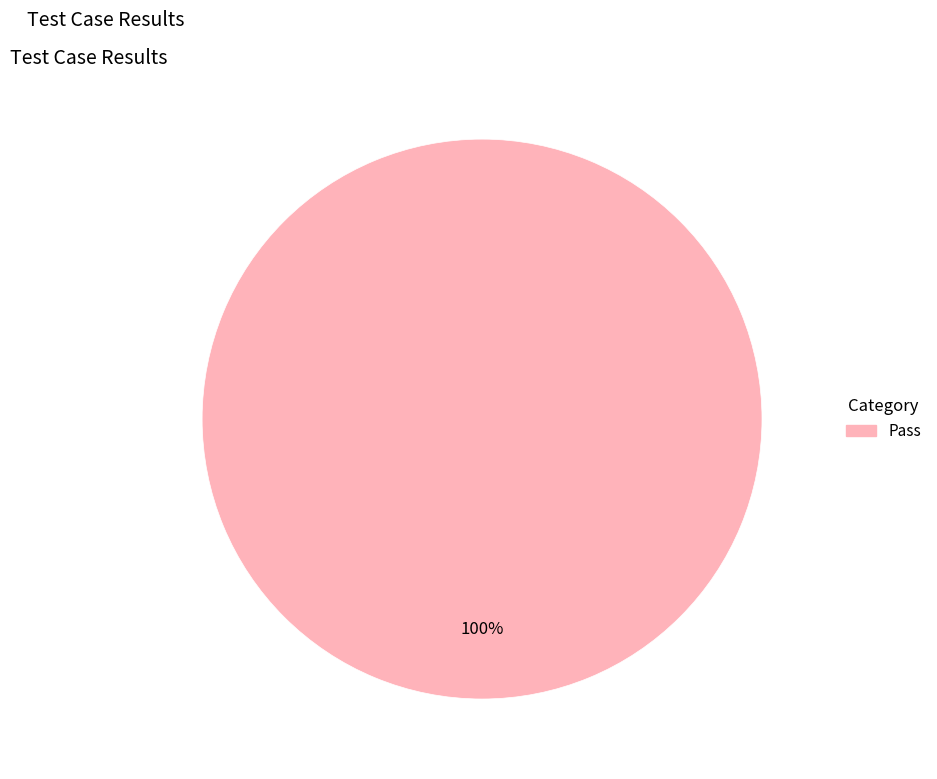

Is there any slice that represents more than half of the pie?

Yes